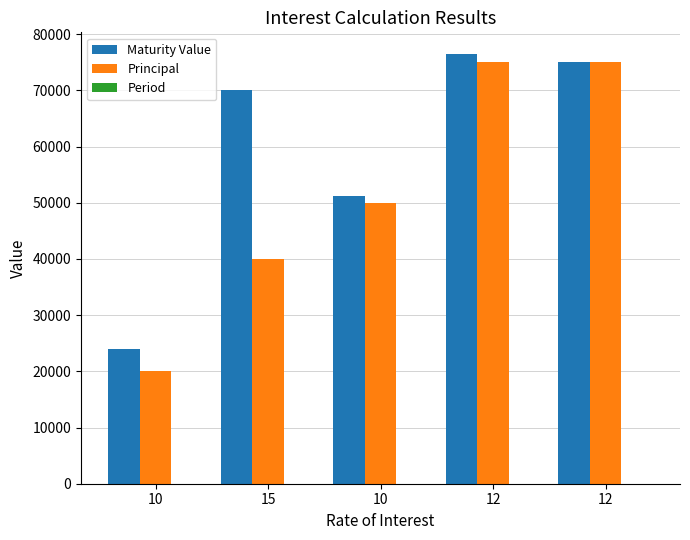

How many distinct data groups are displayed?

3